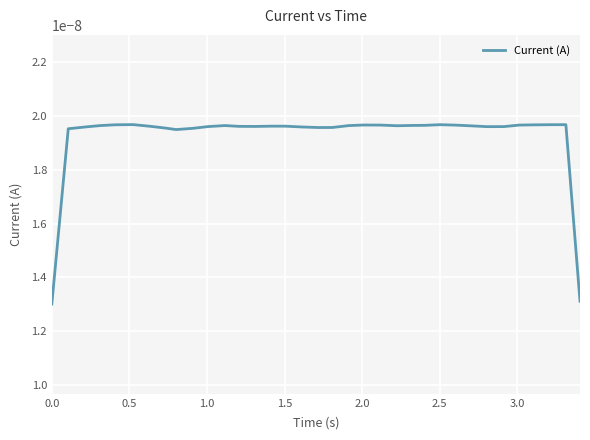

True or false: there are more than 2 points higher than both neighbors.

True